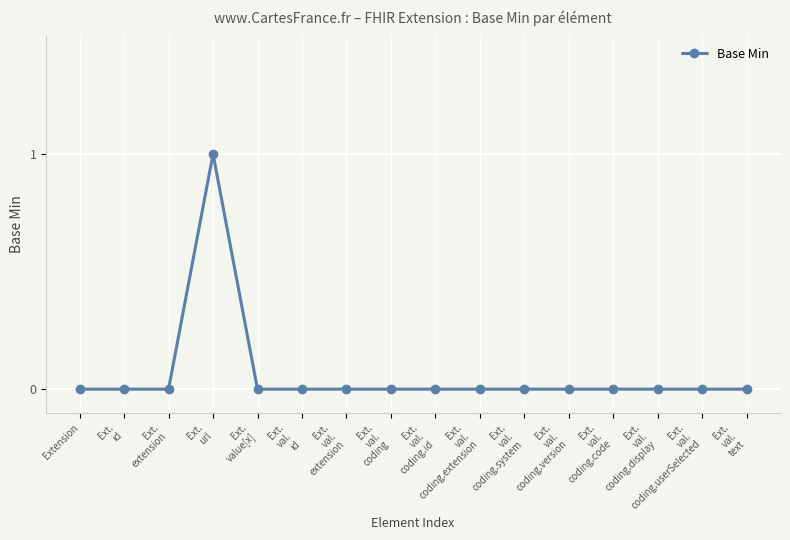

What is the change in value from Ext.
url to Ext.
val.
coding.version?

-1